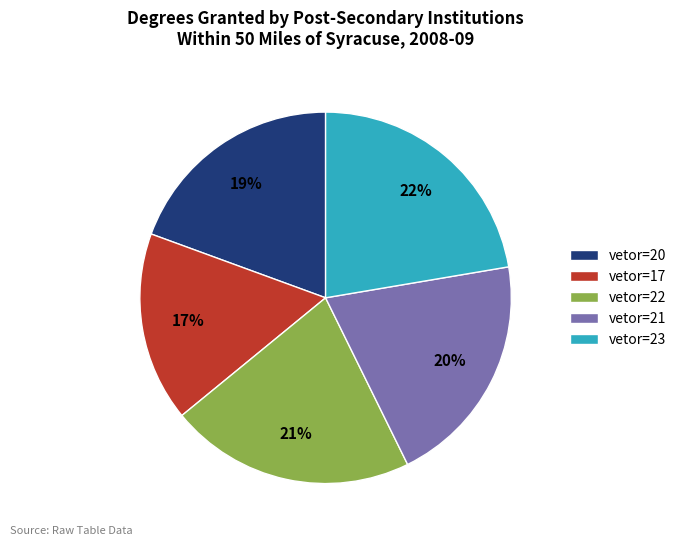

Is it true that vetor=17 is 17% of the pie?

True